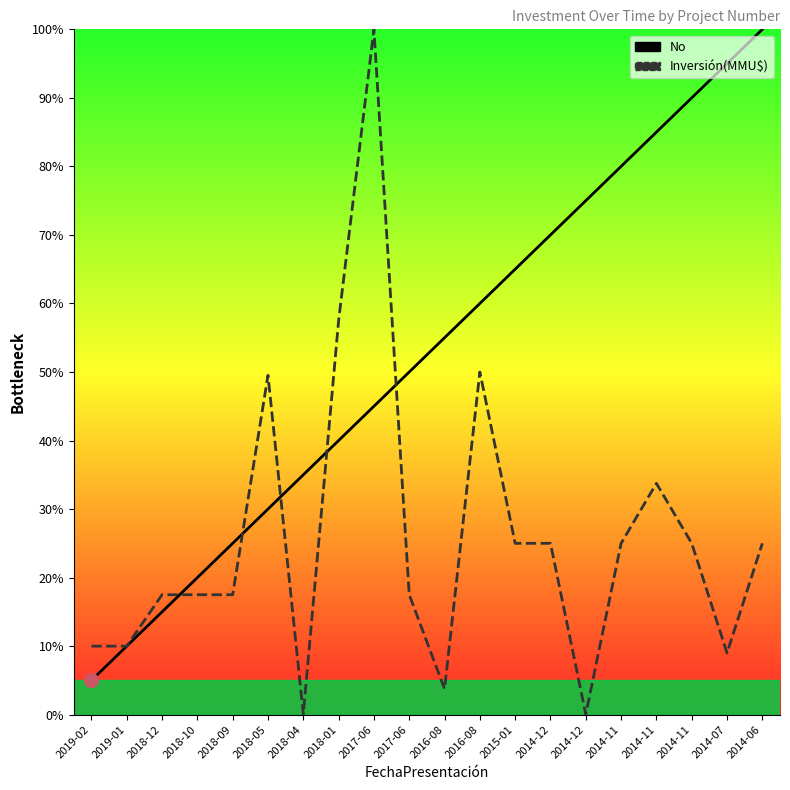

Where do No and Inversión(MMU$) first cross each other?

2018-12 and 2018-10